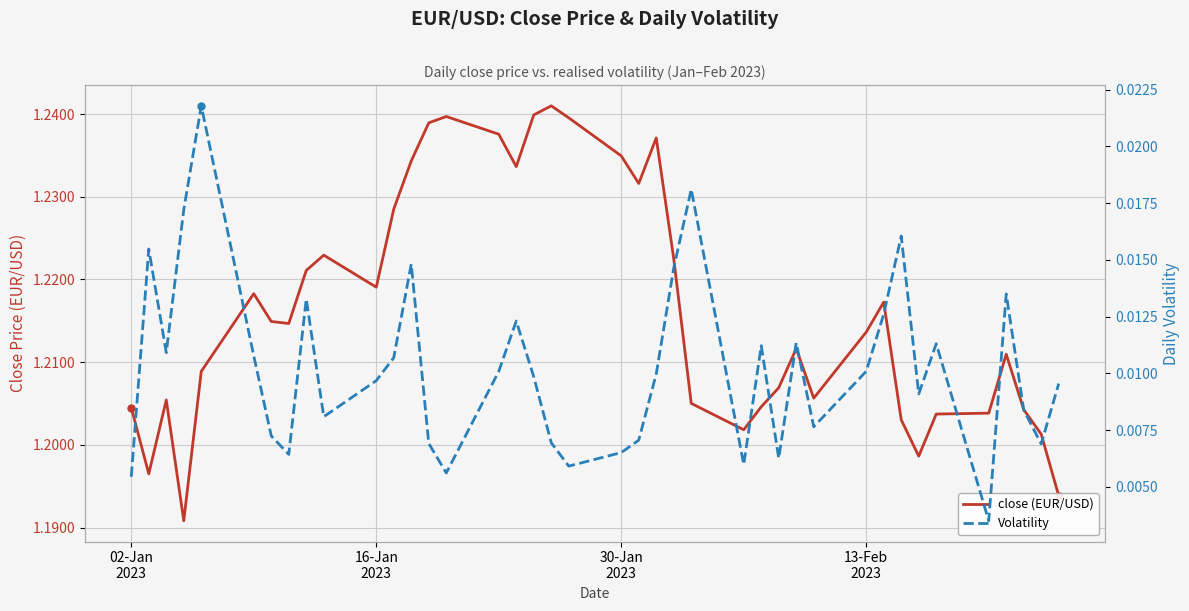

The close (EUR/USD) series shows 0.4 at 36. True or false?

False